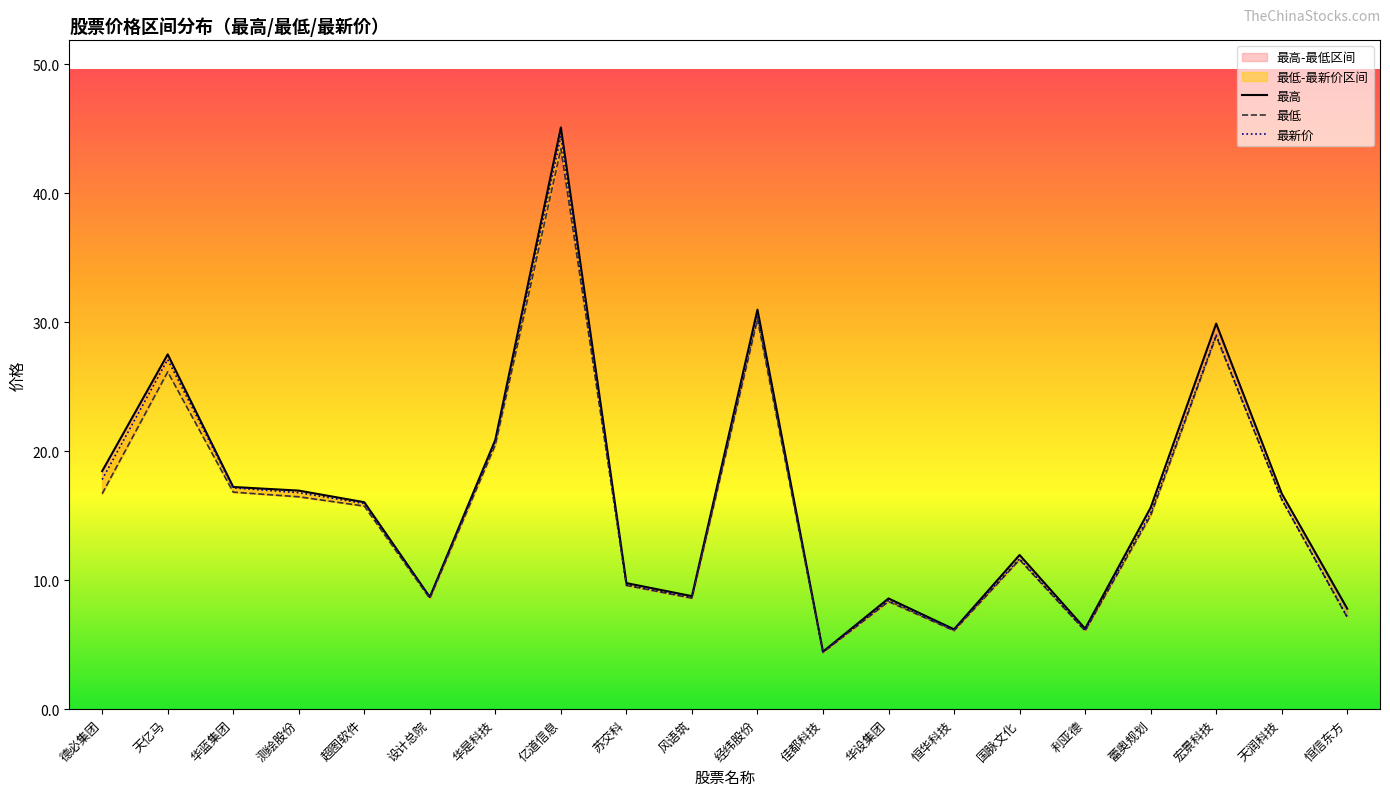

At which category does the chart reach its minimum across all series?

佳都科技